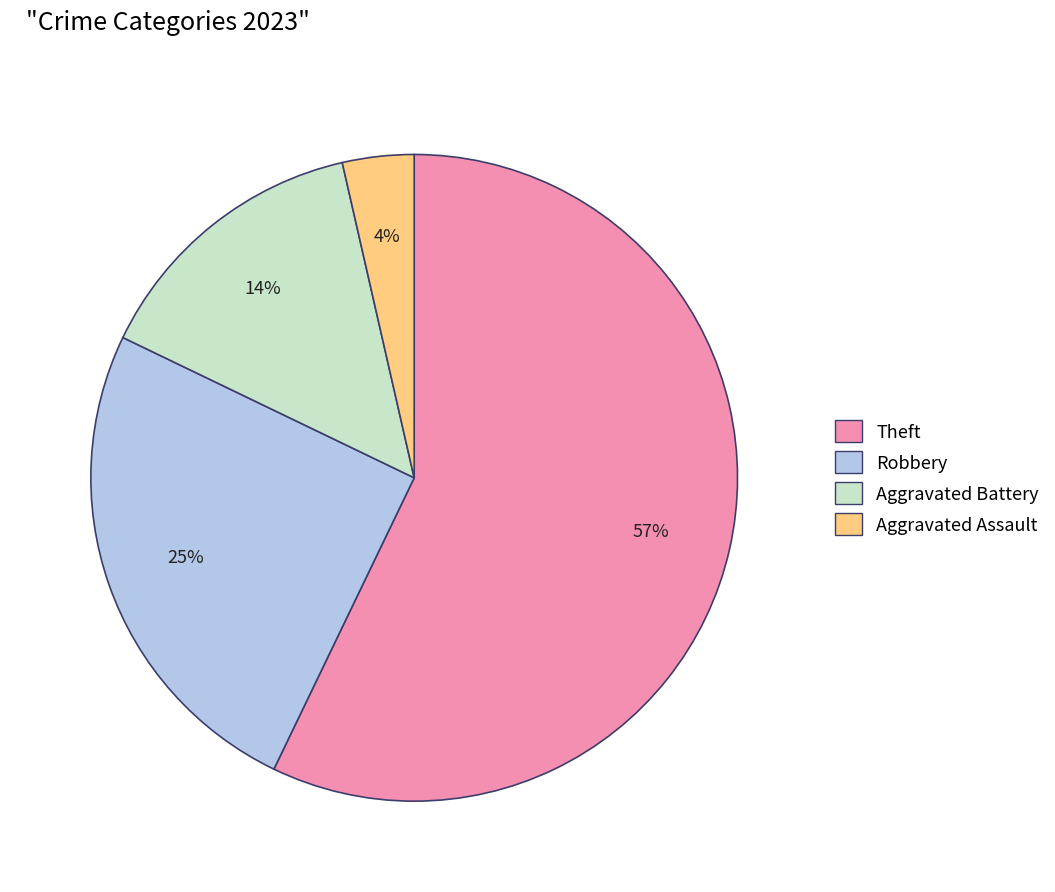

Is there any slice that represents more than half of the pie?

Yes